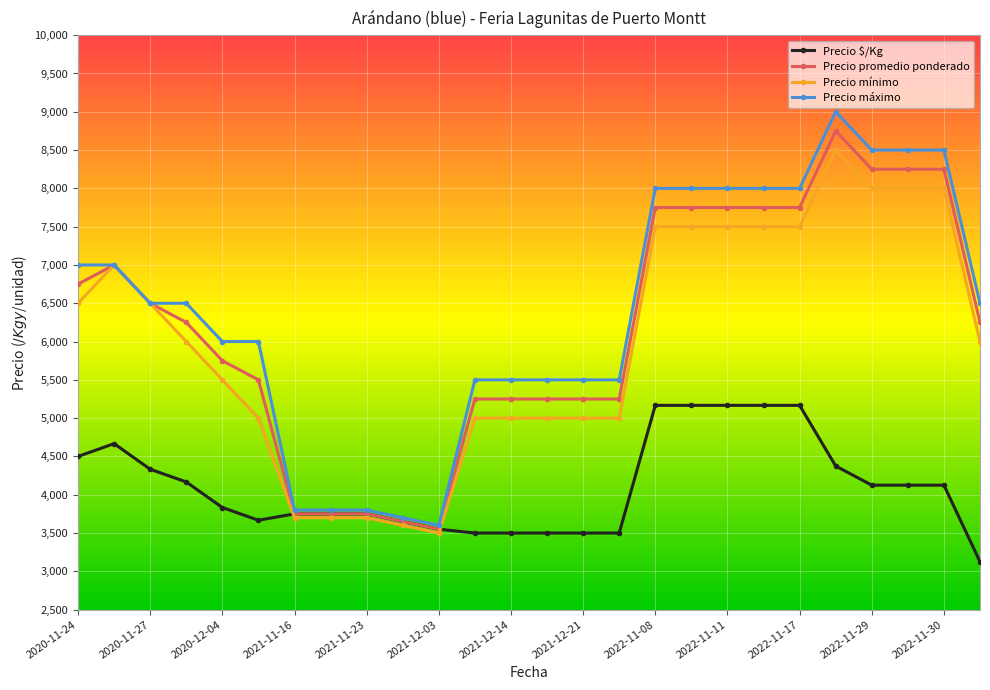

How many values in the Precio $/Kg series are below 4125?

13